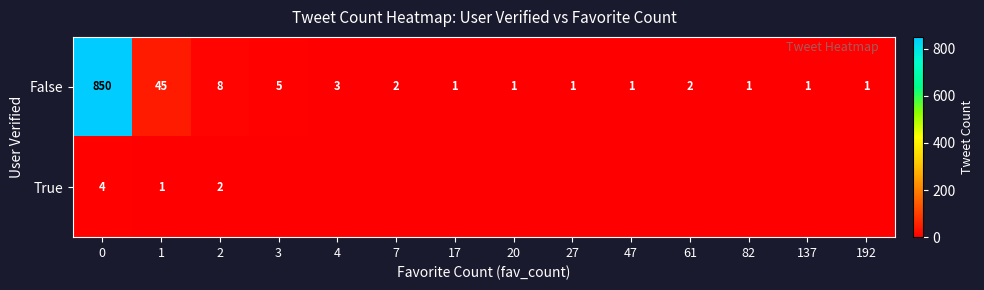

What is the difference between the maximum and minimum values in the False series?

849